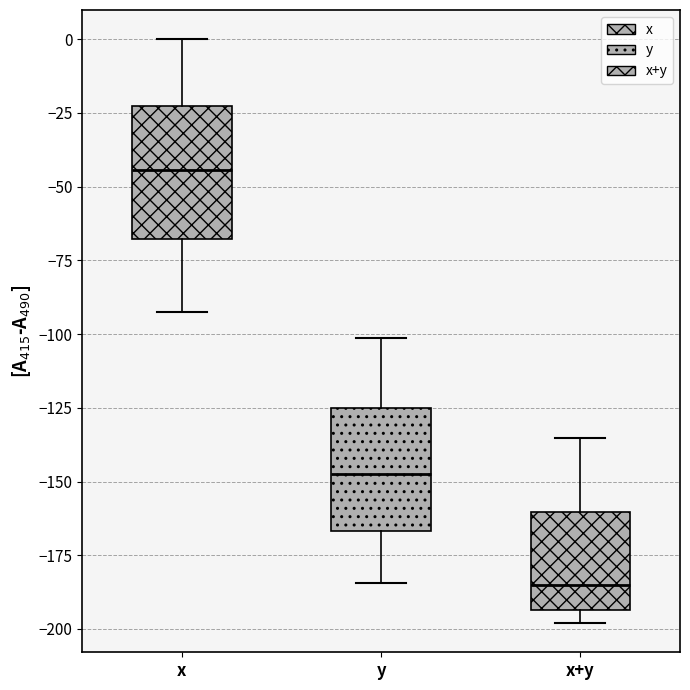

Which box has the lowest median line?

x+y